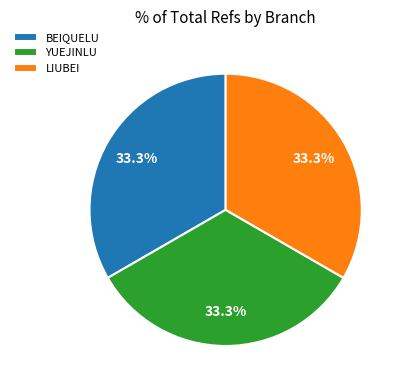

To the nearest percent, what is the average slice percentage?

33%